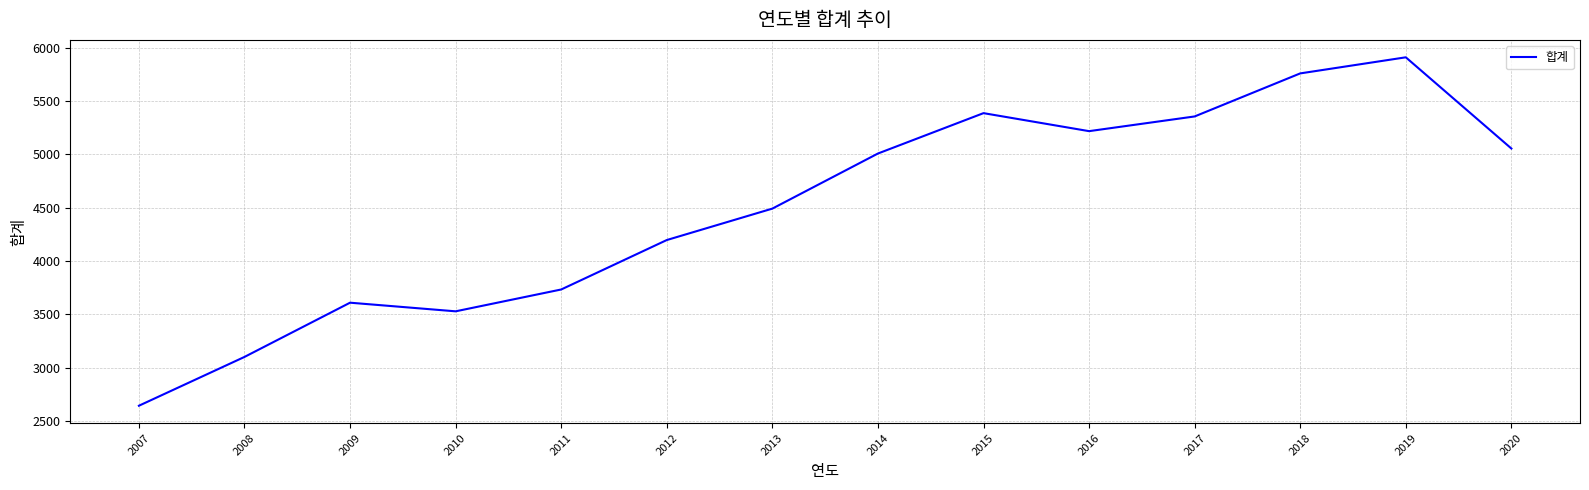

What is the sum of all values?

63003